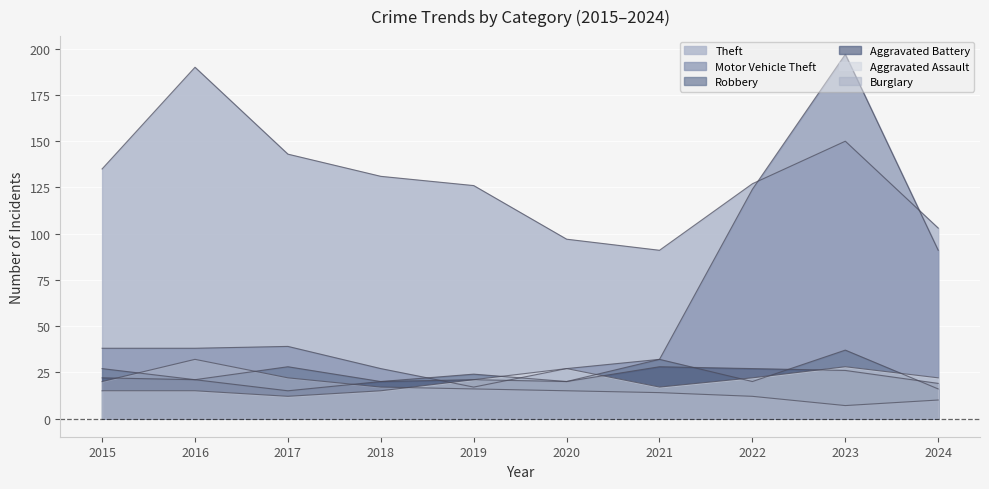

What is the approximate value of Motor Vehicle Theft at 2022?

124